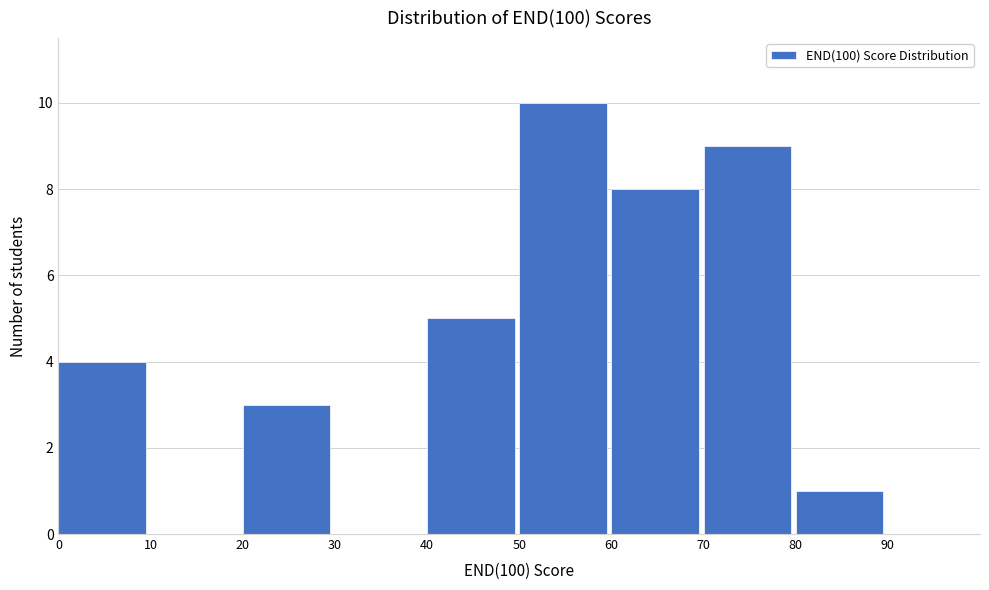

What is the height of the bar covering 60 to 70 on the x-axis? The values are not printed on the chart, so give them approximately, as read against the axis.

8